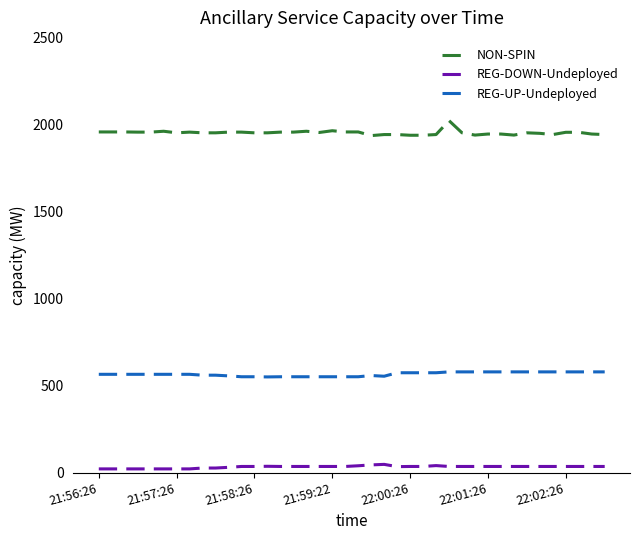

True or false: NON-SPIN and REG-DOWN-Undeployed cross at least once.

False